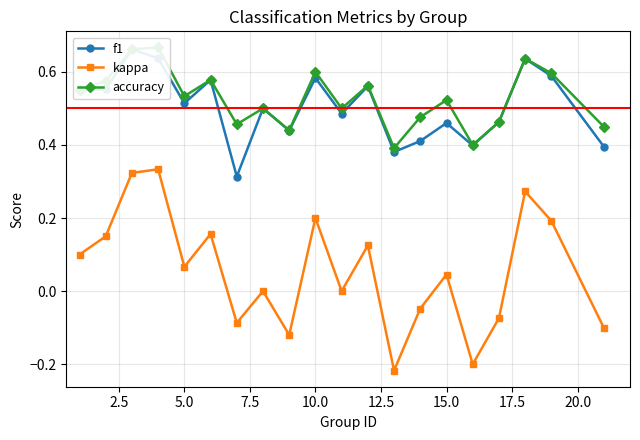

At how many categories does at least one series exceed 0?

20